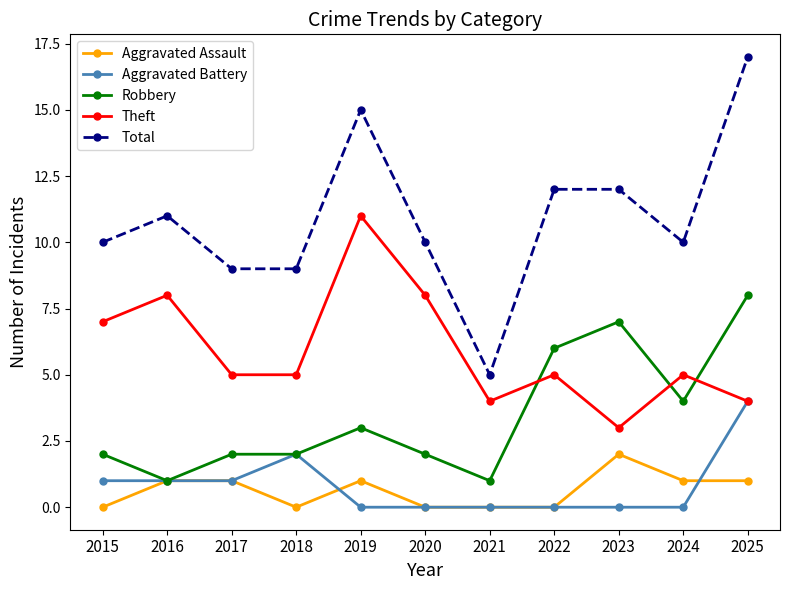

Reading left to right, list all the values displayed in this chart.

Aggravated Assault: 2015=0	2016=1	2017=1	2018=0	2019=1	2020=0	2021=0	2022=0	2023=2	2024=1	2025=1
Aggravated Battery: 2015=1	2016=1	2017=1	2018=2	2019=0	2020=0	2021=0	2022=0	2023=0	2024=0	2025=4
Robbery: 2015=2	2016=1	2017=2	2018=2	2019=3	2020=2	2021=1	2022=6	2023=7	2024=4	2025=8
Theft: 2015=7	2016=8	2017=5	2018=5	2019=11	2020=8	2021=4	2022=5	2023=3	2024=5	2025=4
Total: 2015=10	2016=11	2017=9	2018=9	2019=15	2020=10	2021=5	2022=12	2023=12	2024=10	2025=17